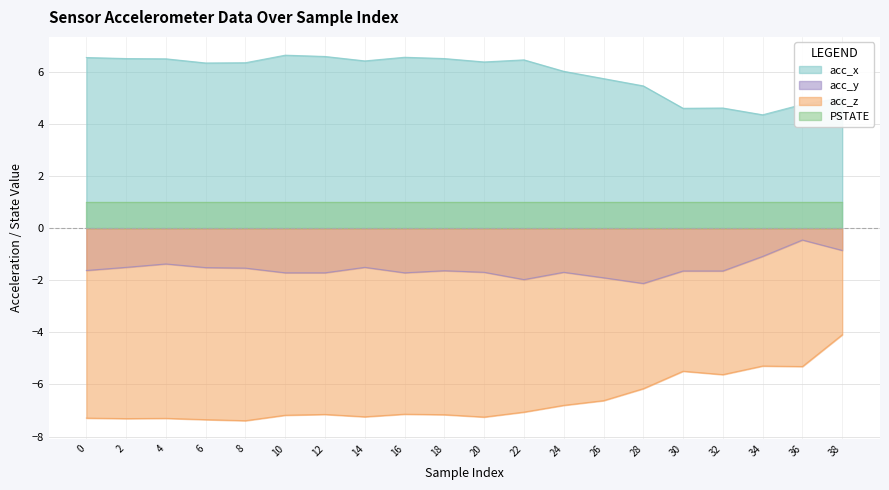

How many lines are shown in the chart?

4